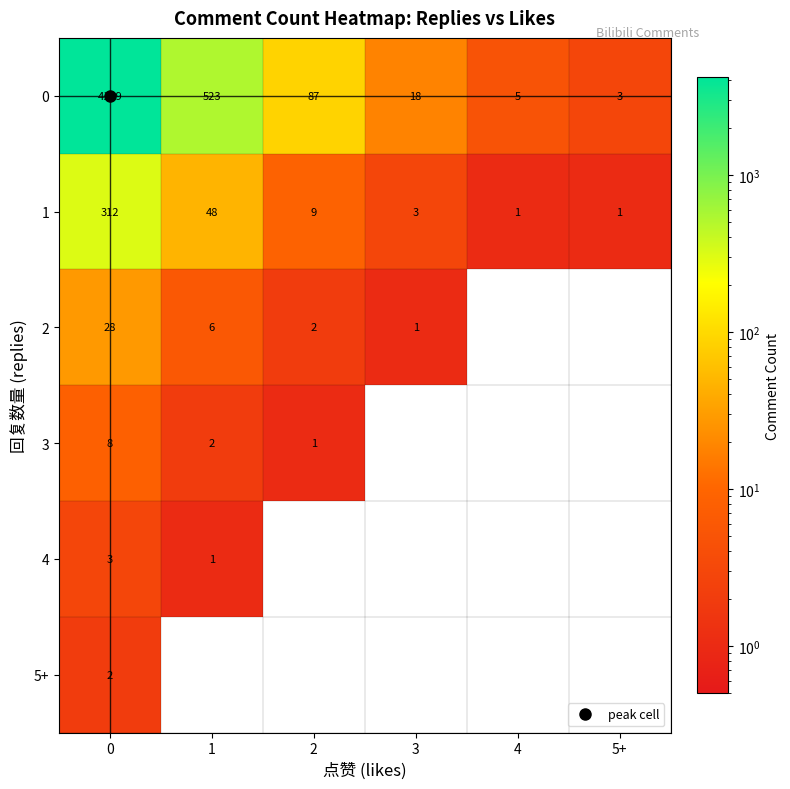

What is the sum of all 1 values?

374